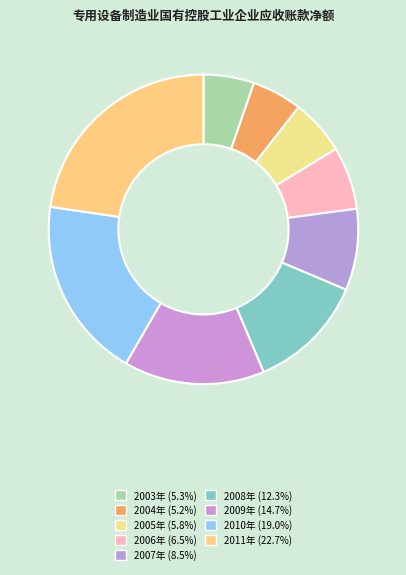

How many slices are in this pie chart?

9